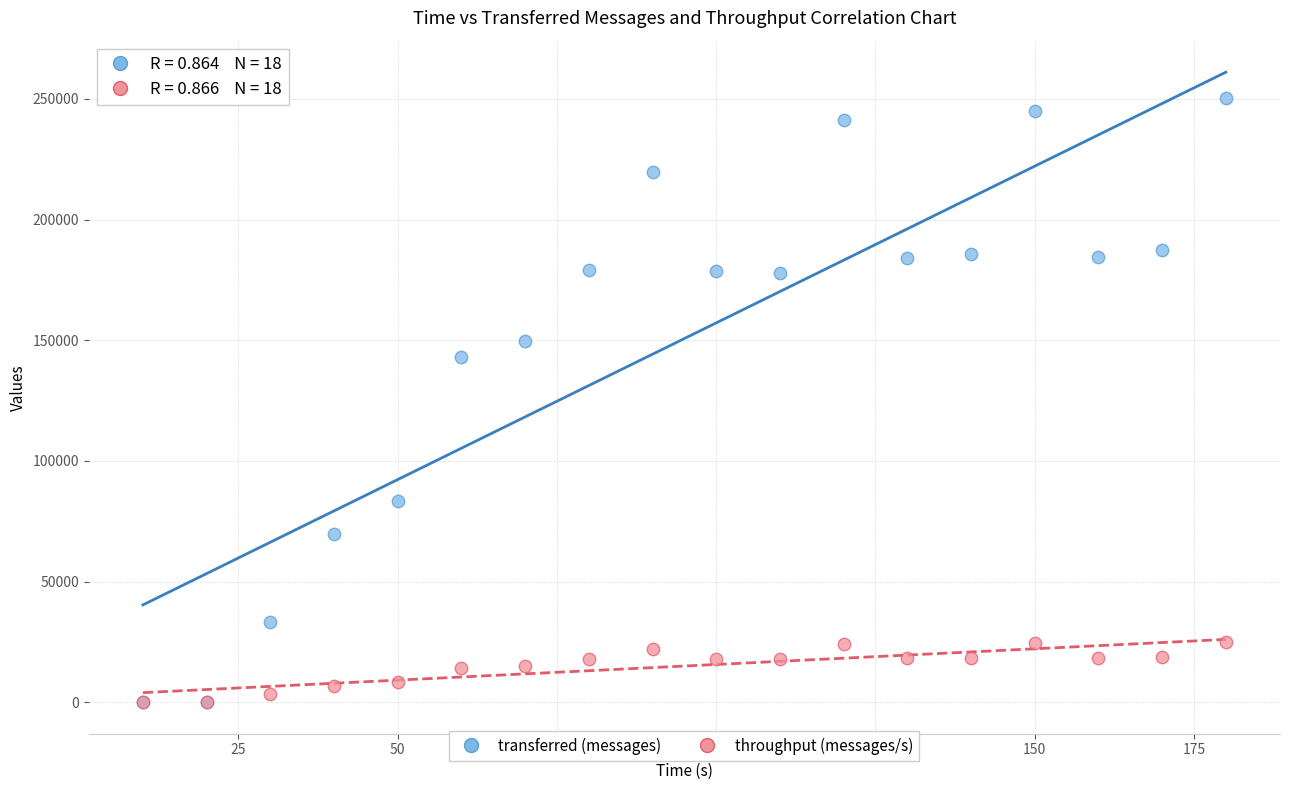

Across all series, what Y value is closest to 125230?

142960